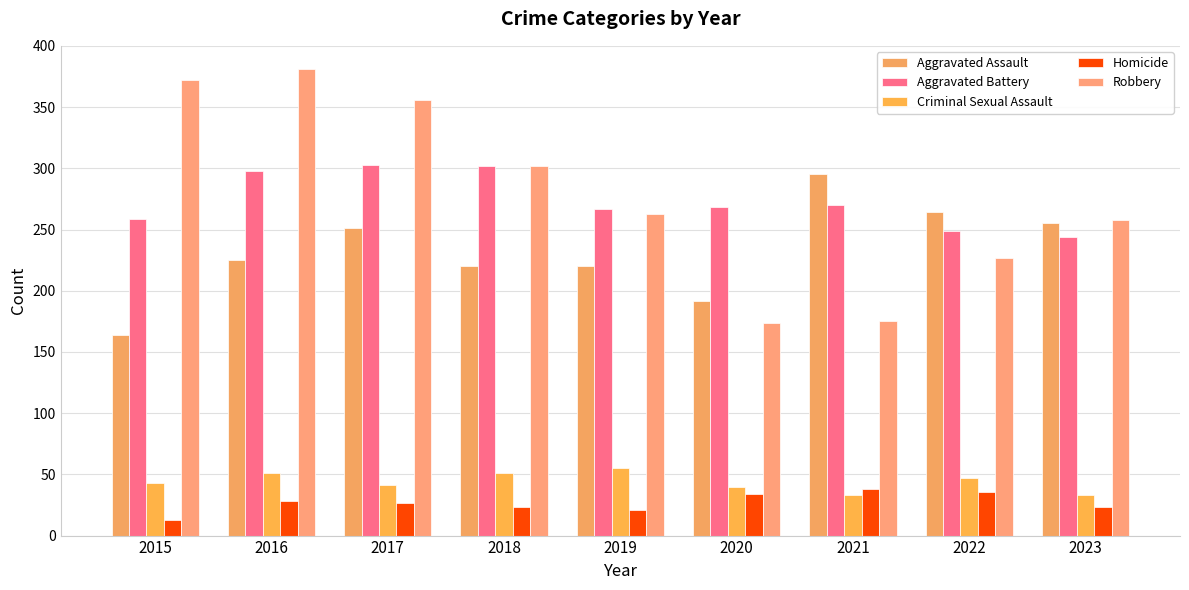

Which series has the largest total across all categories?

Robbery